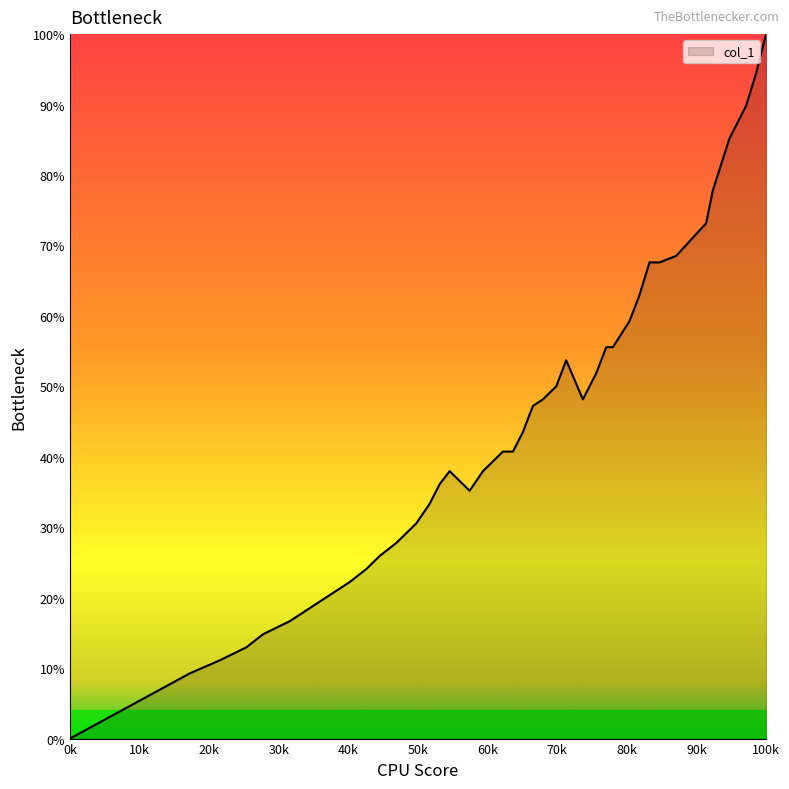

Does the chart have visible grid lines?

No